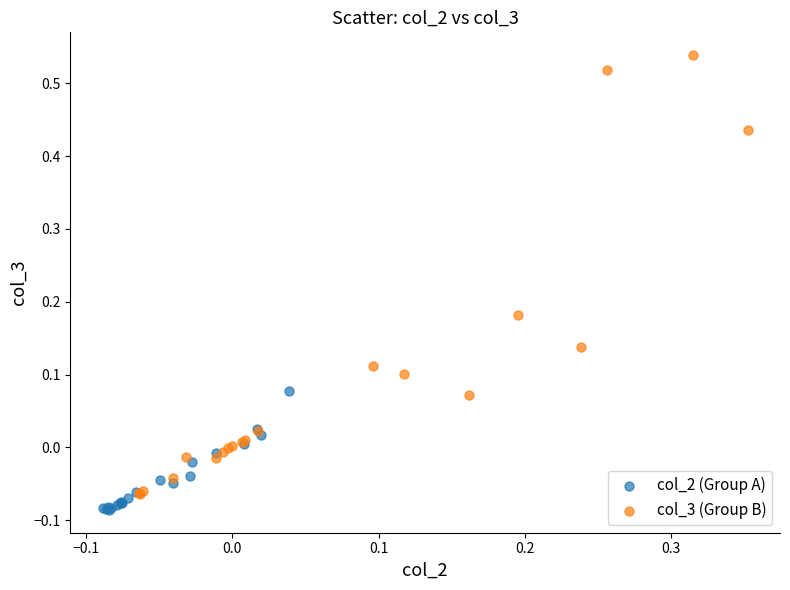

Which series has the widest spread of Y values?

col_3 (Group B)